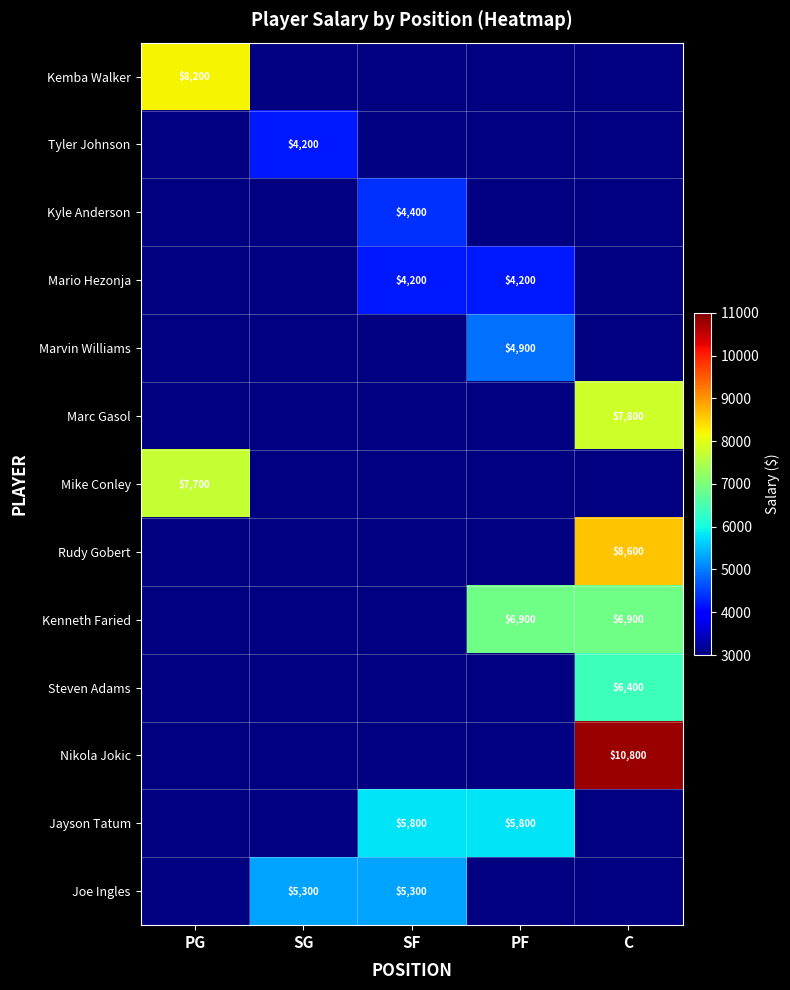

True or false: Kyle Anderson has a value of 7607 at SF.

False